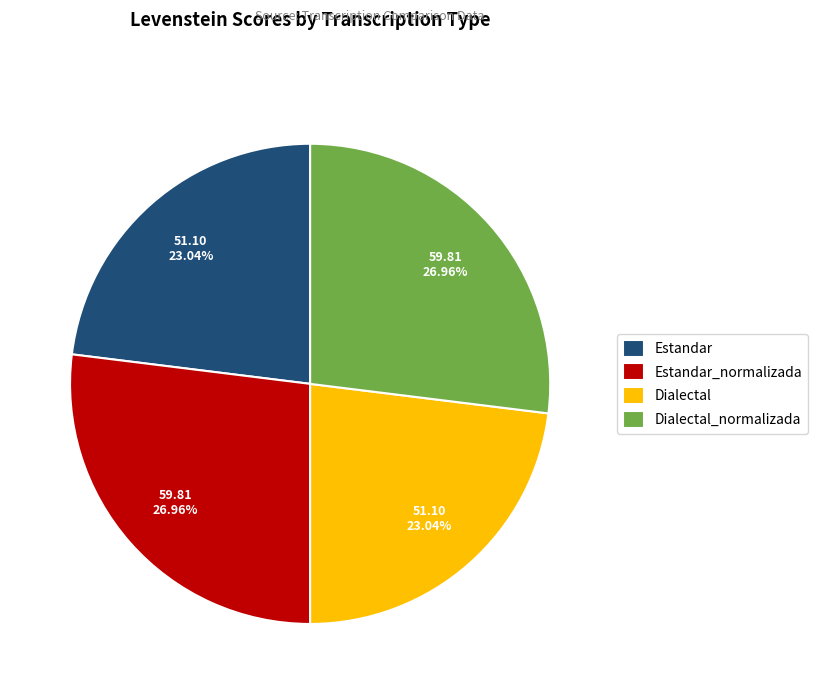

Combined, what portion of the pie is Dialectal_normalizada and Estandar_normalizada?

53.9%